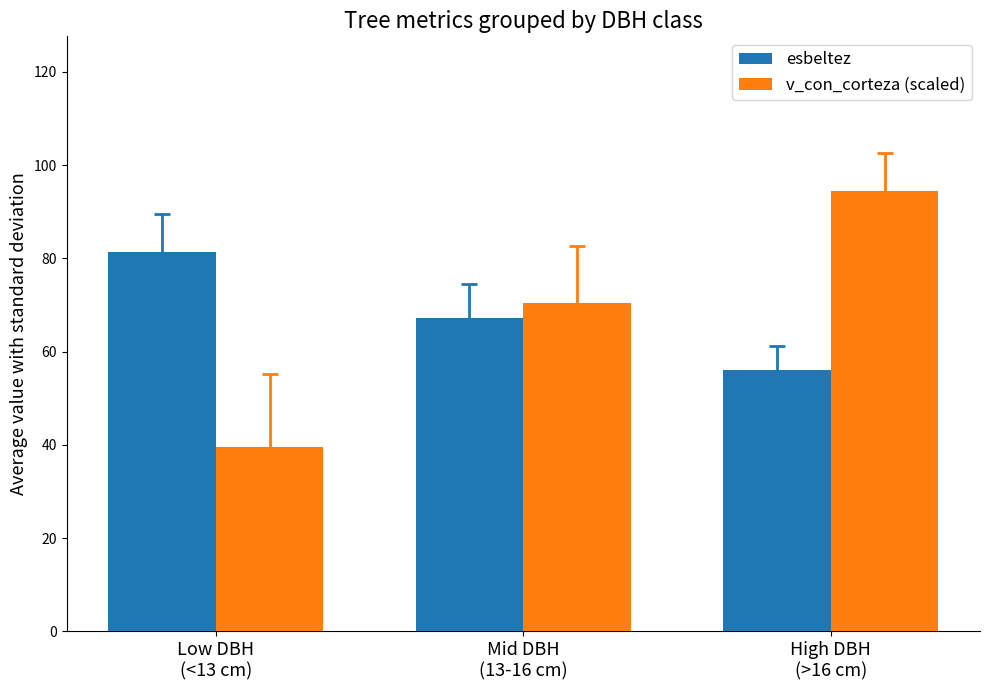

List the labels in order of v_con_corteza (scaled) value, largest first.

High DBH
(>16 cm), Mid DBH
(13-16 cm), Low DBH
(<13 cm)